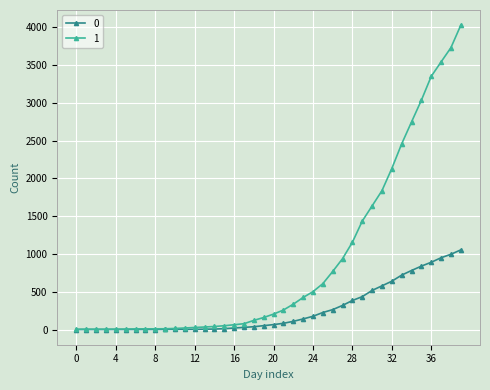

Rank the series by their maximum value, from highest to lowest.

1, 0